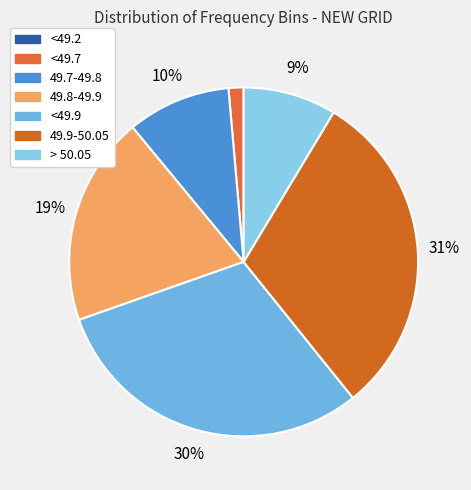

True or false: 49.7-49.8 accounts for 10% of the total.

True